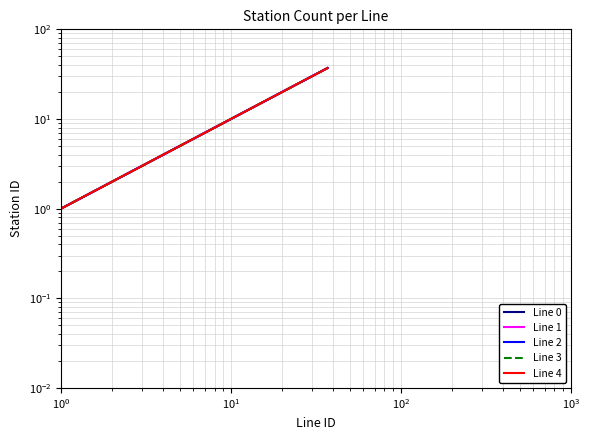

Reading left to right, what are all the values shown in this chart?

Line 0: 1	2	3	4	5	6	7	8	9	10	11	12	13	14	15	16	17	18	19	20	21	22	23	24	25	26	27	28	29	30	31	32	33	34	35	36	37
Line 1: 1	2	3	4	5	6	7	8	9	10	11	12	13	14	15	16	17	18	19	20	21	22	23	24	25	26	27	28	29	30	31	32	33	34	35	36	37
Line 2: 1	2	3	4	5	6	7	8	9	10	11	12	13	14	15	16	17	18	19	20	21	22	23	24	25	26	27	28	29	30	31	32	33	34	35	36	37
Line 3: 1	2	3	4	5	6	7	8	9	10	11	12	13	14	15	16	17	18	19	20	21	22	23	24	25	26	27	28	29	30	31	32	33	34	35	36	37
Line 4: 1	2	3	4	5	6	7	8	9	10	11	12	13	14	15	16	17	18	19	20	21	22	23	24	25	26	27	28	29	30	31	32	33	34	35	36	37